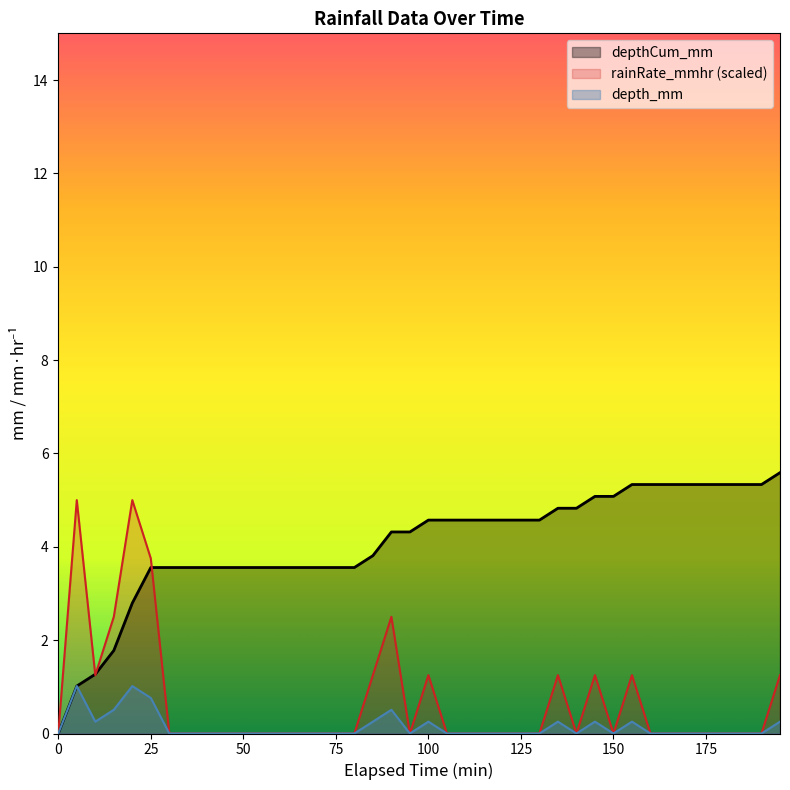

At 55, list the series in order from smallest to largest.

depth_mm, rainRate_mmhr, depthCum_mm